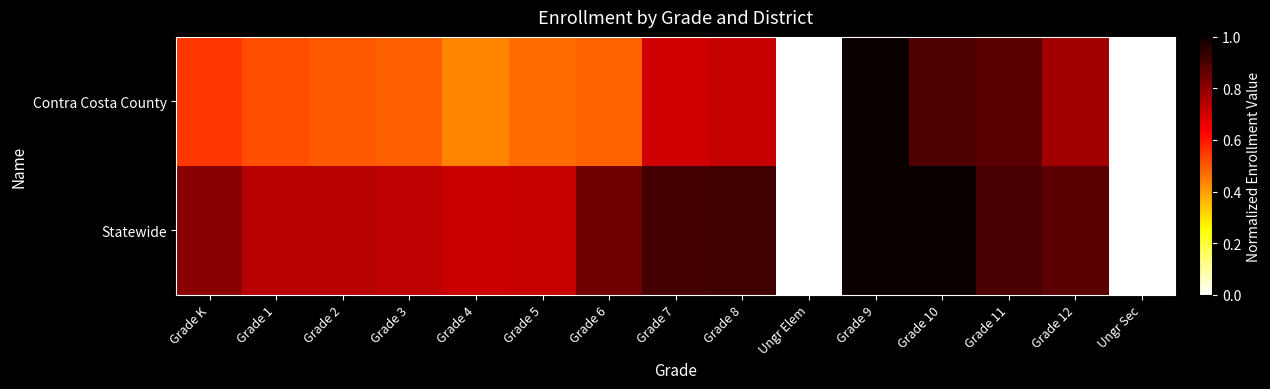

Reading left to right, transcribe all the data shown in this chart.

Contra Costa County: Grade K=0.6	Grade 1=0.5	Grade 2=0.5	Grade 3=0.5	Grade 4=0.4	Grade 5=0.5	Grade 6=0.5	Grade 7=0.7	Grade 8=0.7	Ungr Elem=0.0	Grade 9=1.0	Grade 10=0.9	Grade 11=0.9	Grade 12=0.8	Ungr Sec=0.0
Statewide: Grade K=0.8	Grade 1=0.7	Grade 2=0.7	Grade 3=0.7	Grade 4=0.7	Grade 5=0.7	Grade 6=0.8	Grade 7=0.9	Grade 8=0.9	Ungr Elem=0.0	Grade 9=1.0	Grade 10=1.0	Grade 11=0.9	Grade 12=0.9	Ungr Sec=0.0